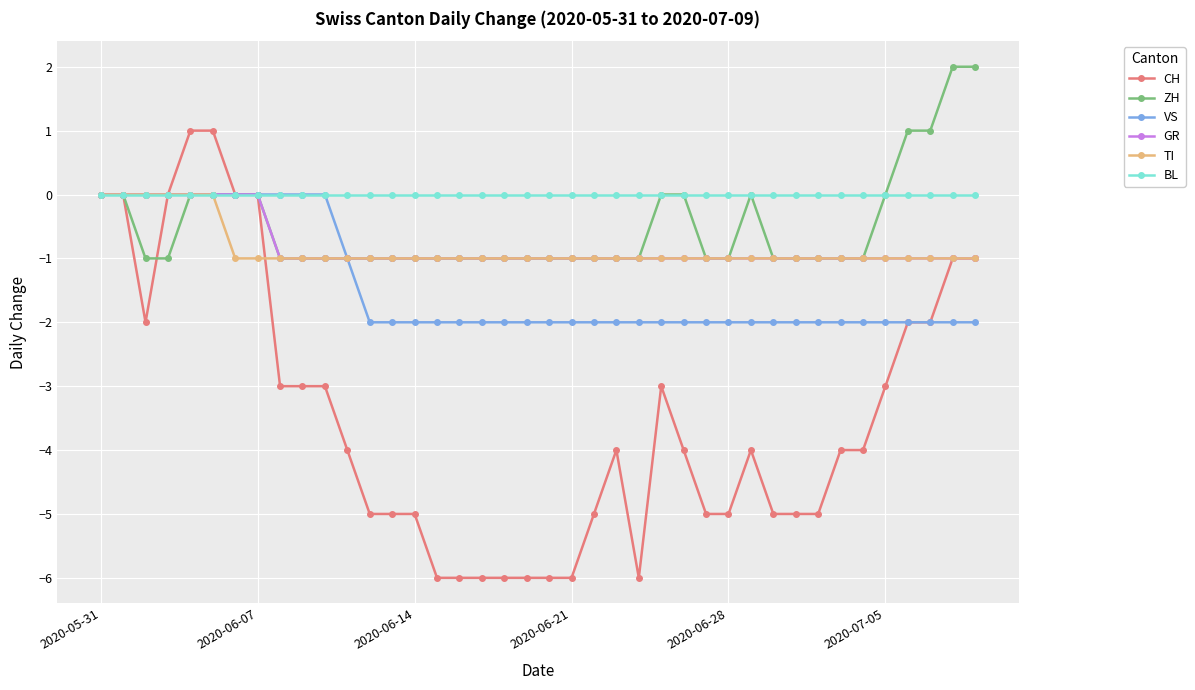

Which series has the largest total across all categories?

BL